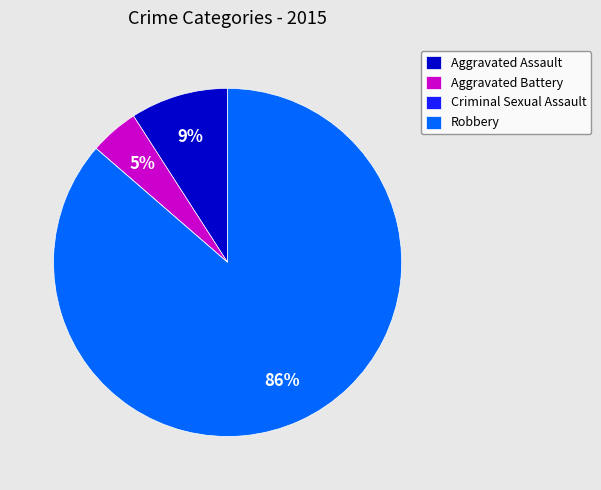

Which slice represents more than half of the pie?

Robbery